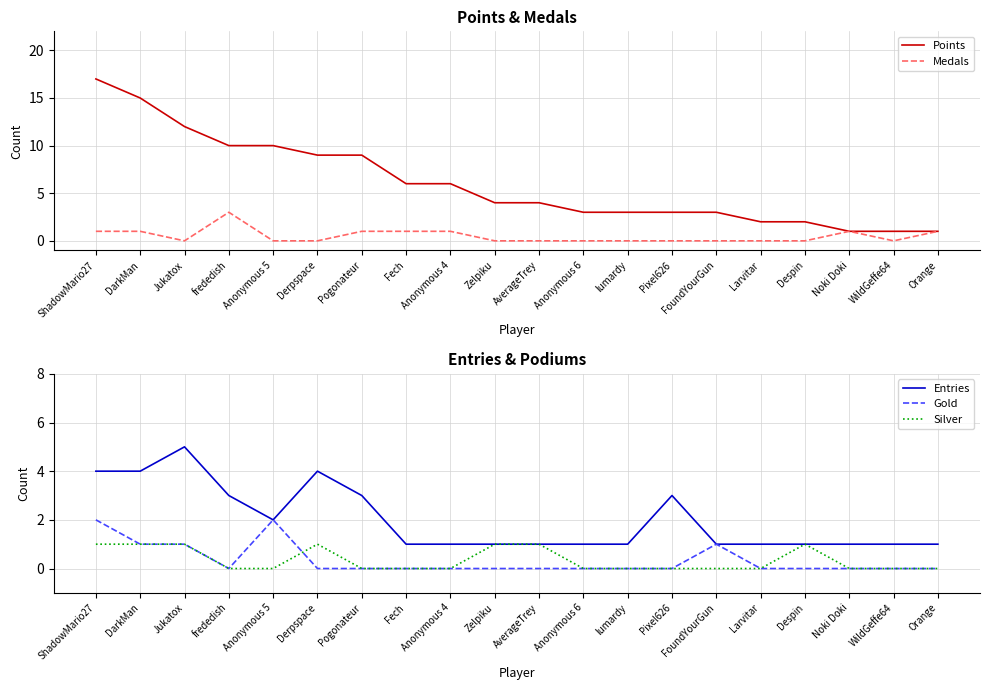

Where is the first local minimum for Gold?

frededish